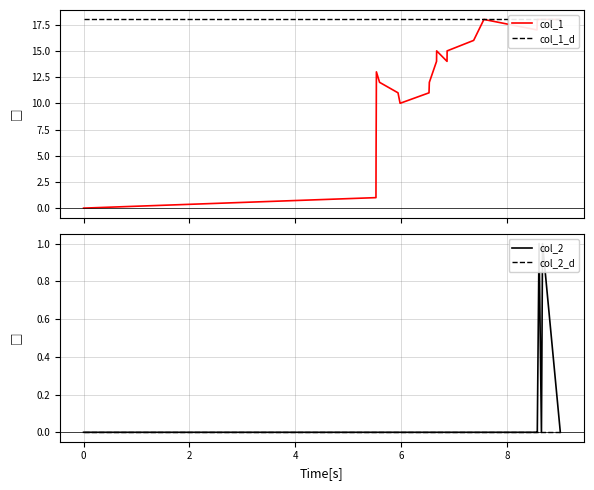

Does the chart display data point markers on the line(s)?

No